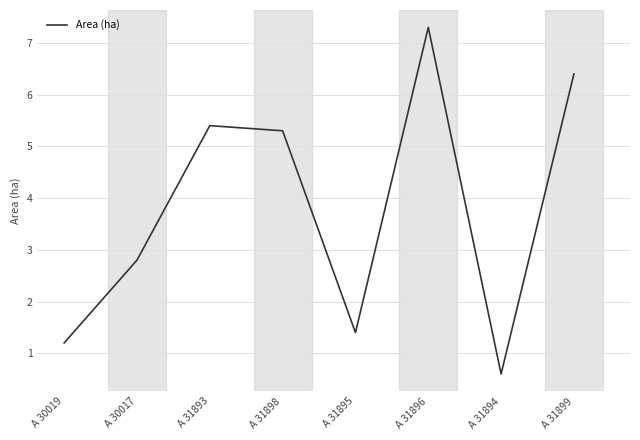

Where does the data first go above 5?

A 31893